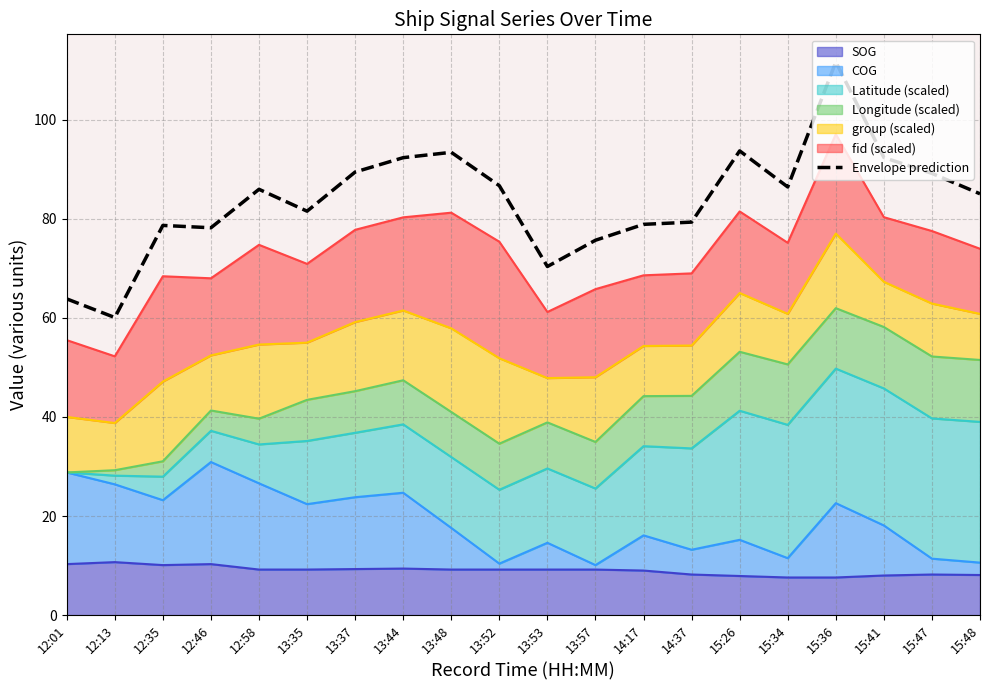

What is the label of the 14th point from the right?

13:37